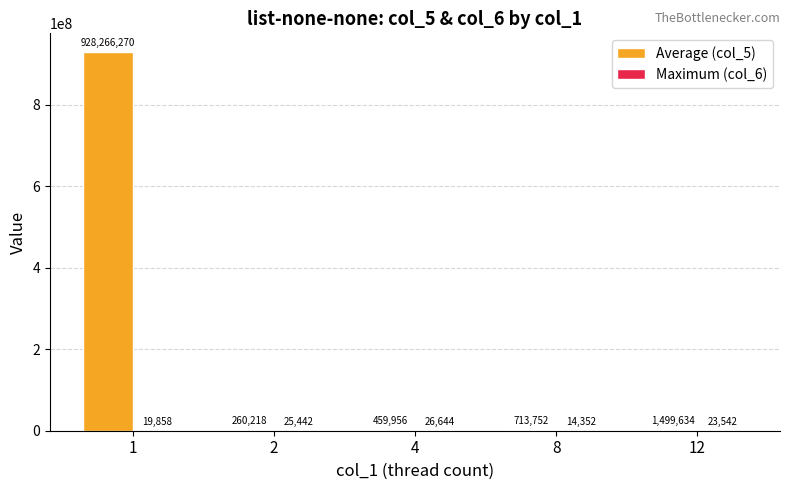

Which series changed the most between 1 and 12?

Average (col_5)